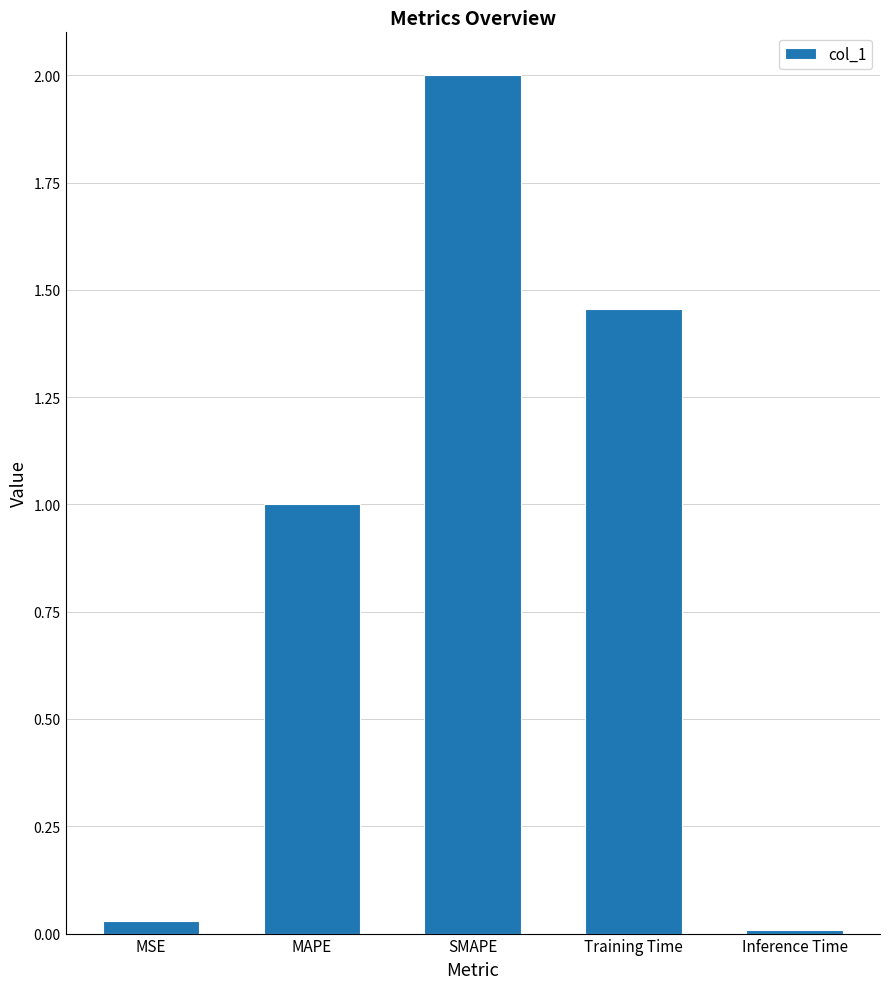

Rank the categories by value from highest to lowest.

SMAPE, Training Time, MAPE, MSE, Inference Time